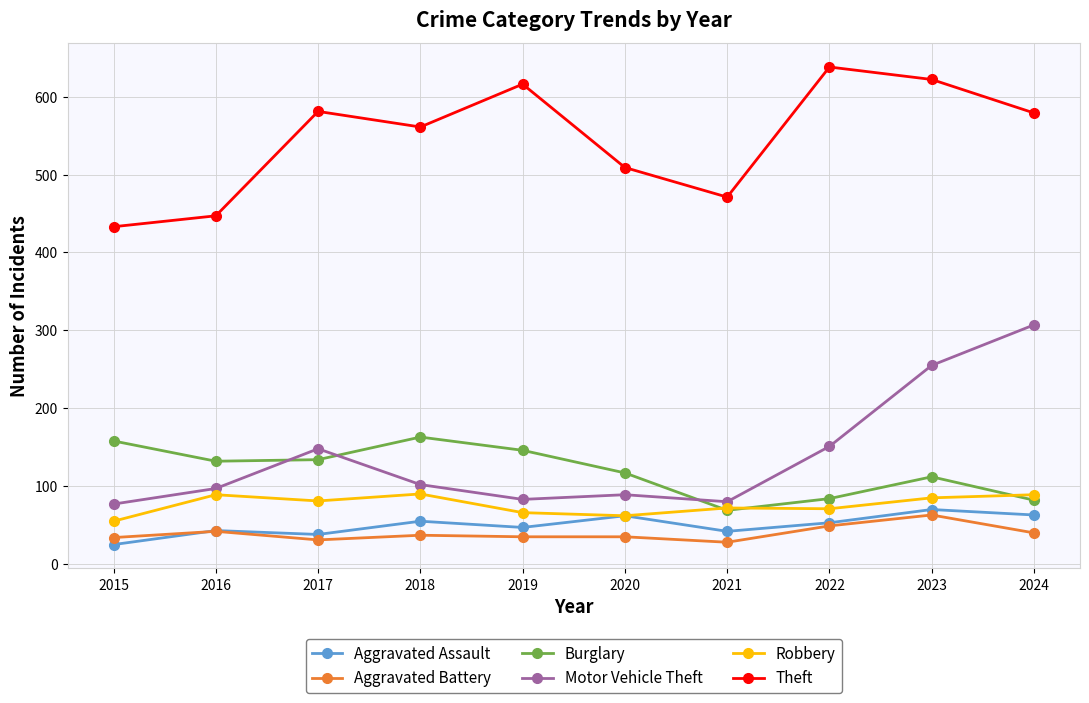

Is the value of Robbery at 2019 greater than the value of Motor Vehicle Theft at 2017?

No